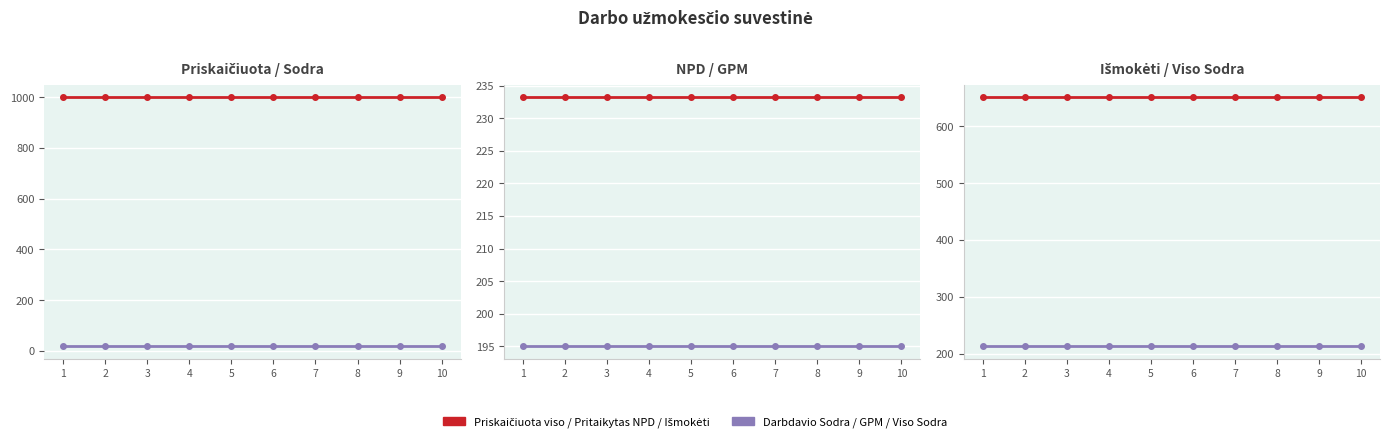

At which category is the sum across all series the highest?

1